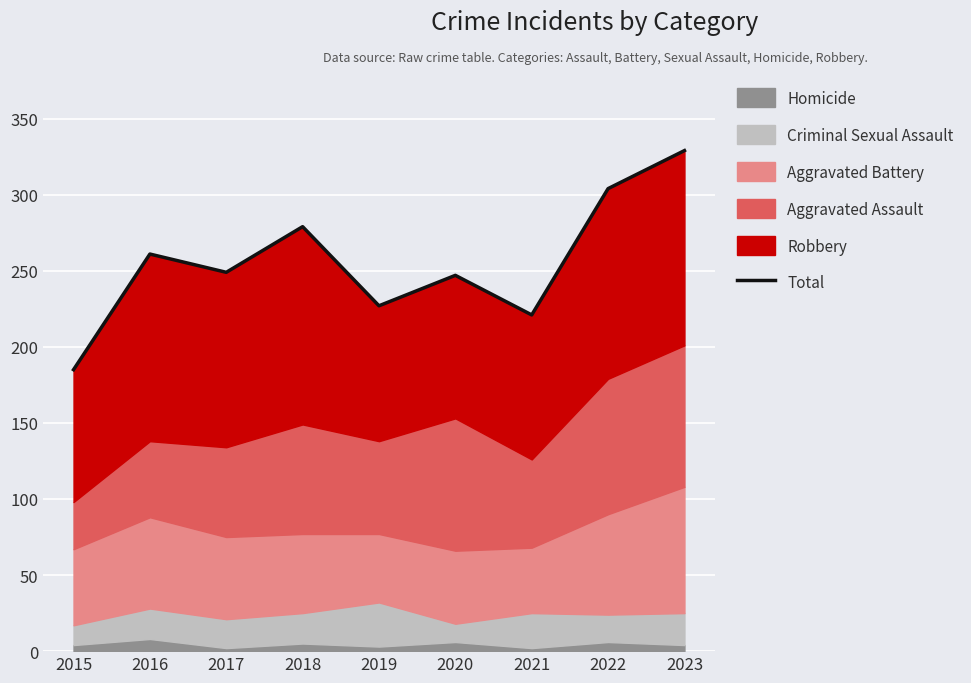

What is the change in value from 2016 to 2020?

-14